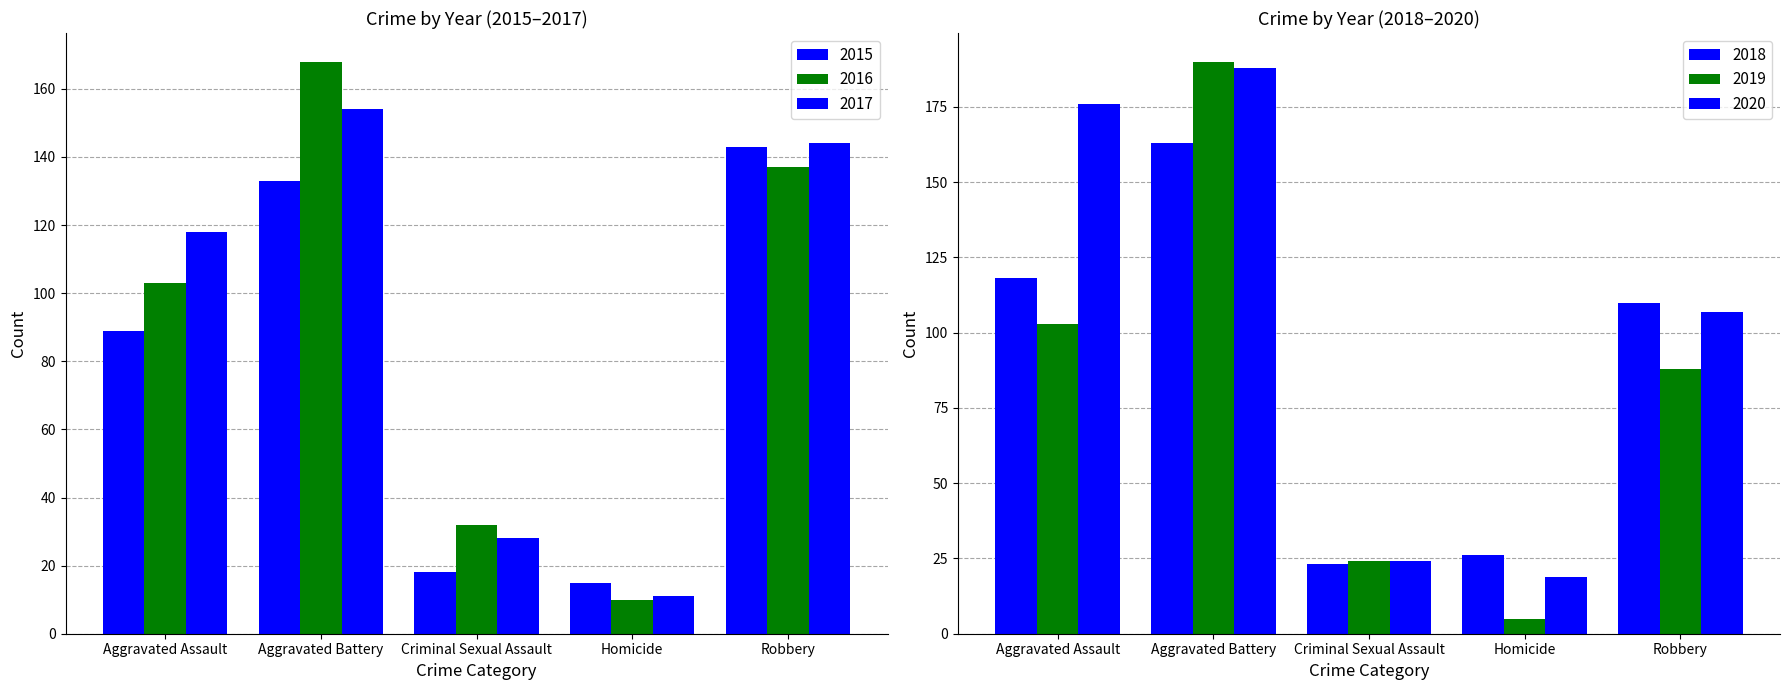

What is the sum of the 2017 values at Aggravated Assault and Aggravated Battery?

272